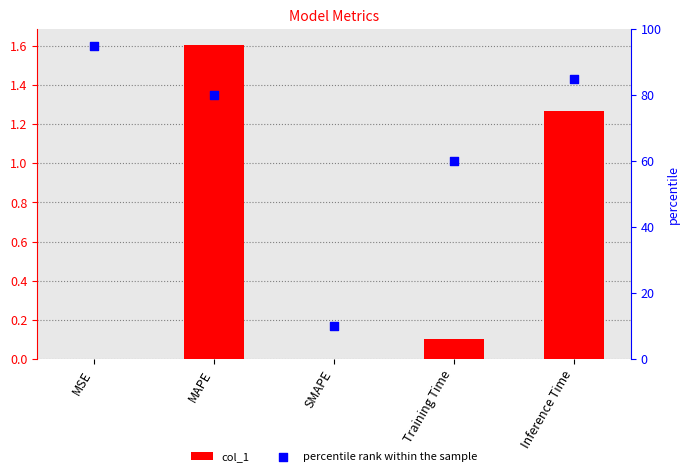

Which series contains the highest Y value?

percentile rank within the sample